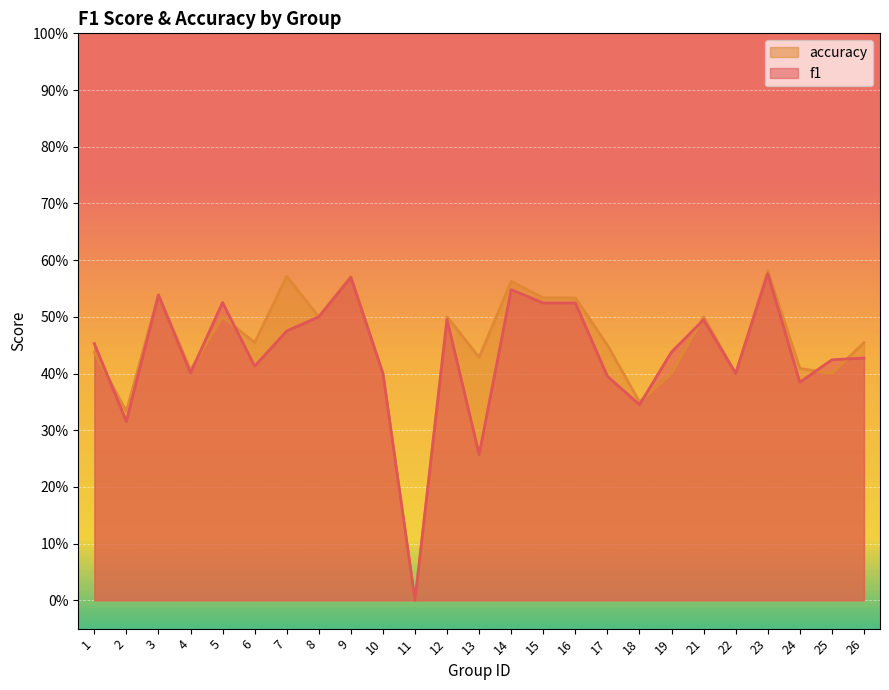

What is the difference between the accuracy values at 23 and 18?

0.2